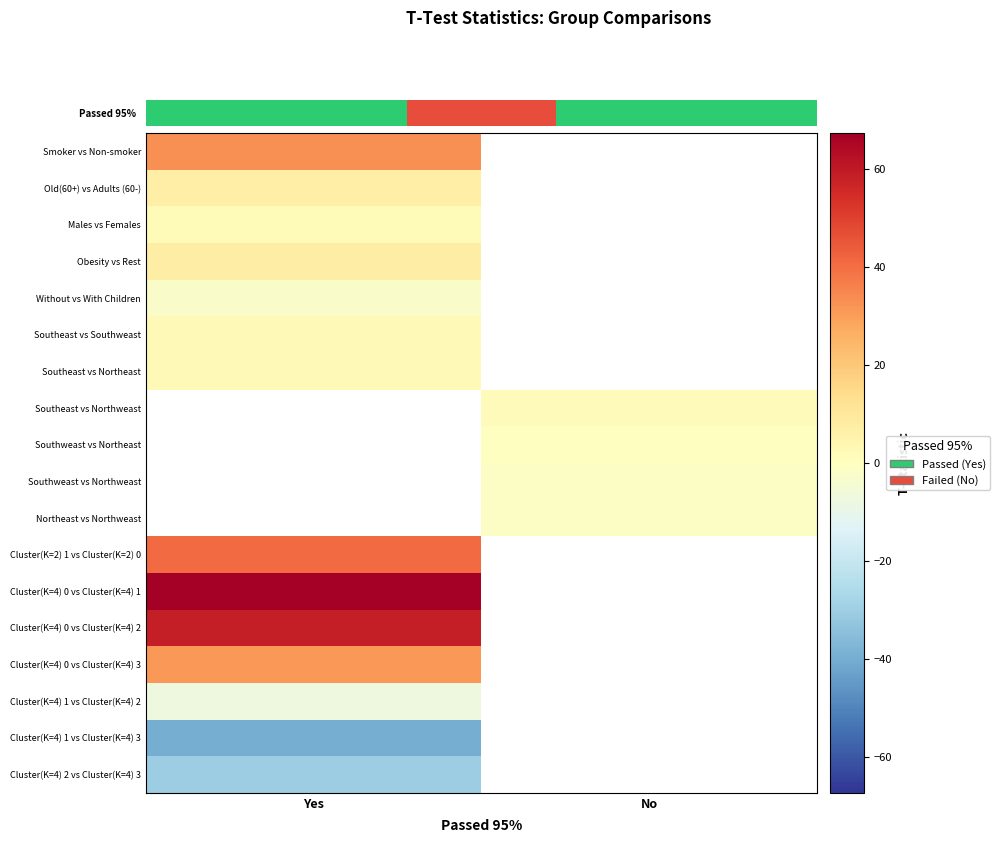

What is the smallest value displayed?

-39.6